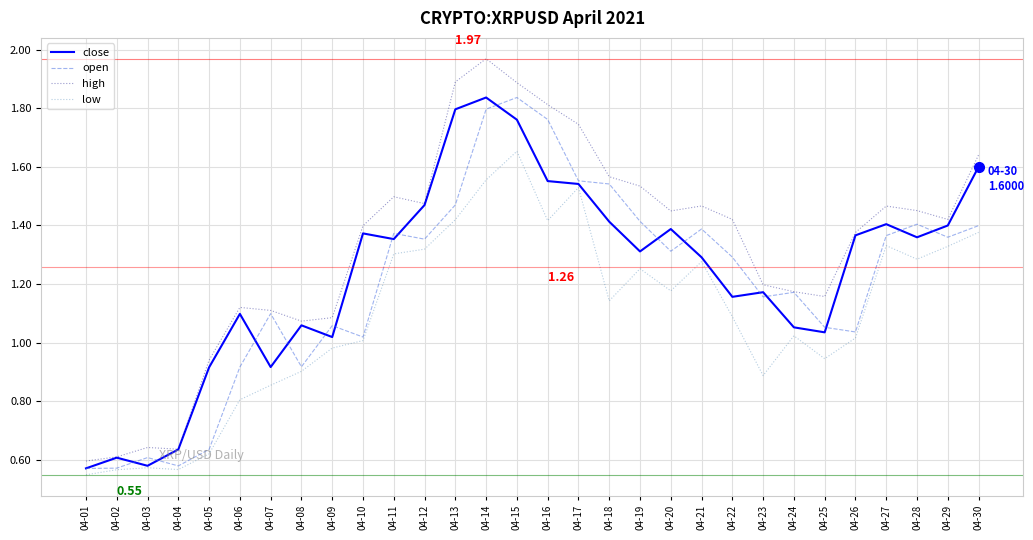

What is the difference between the highest and lowest values at 04-16?

0.4